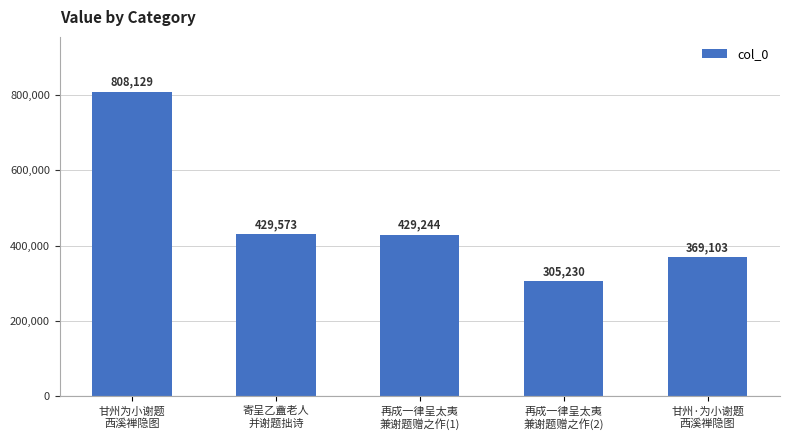

What is the difference between the values at 寄呈乙盦老人
并谢题拙诗 and 甘州为小谢题
西溪禅隐图?

378556